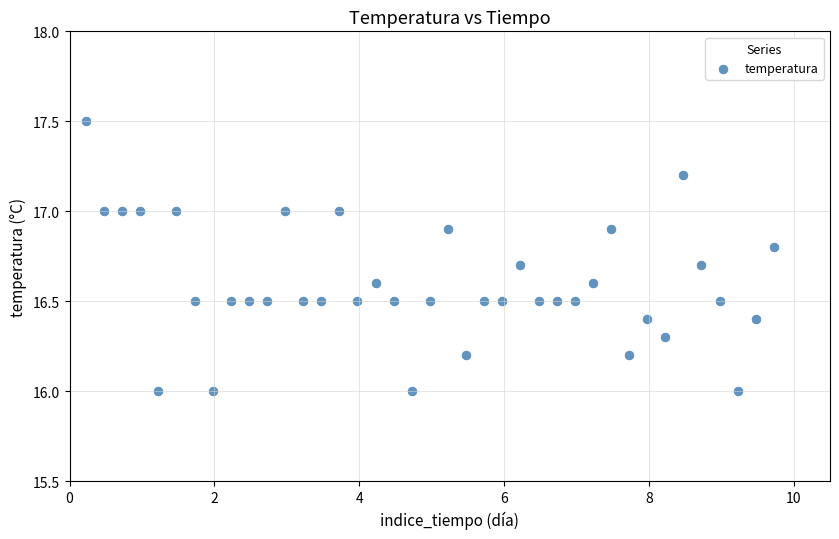

What is the range of X values (max minus min)?

9.5